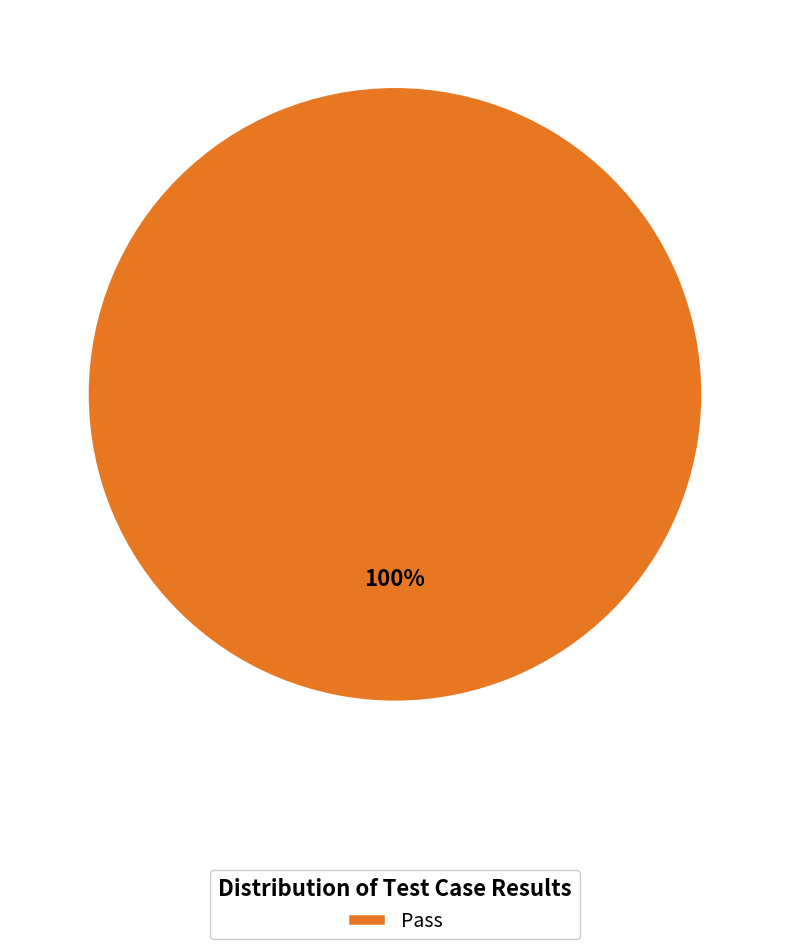

Rank the categories by value from lowest to highest.

Pass